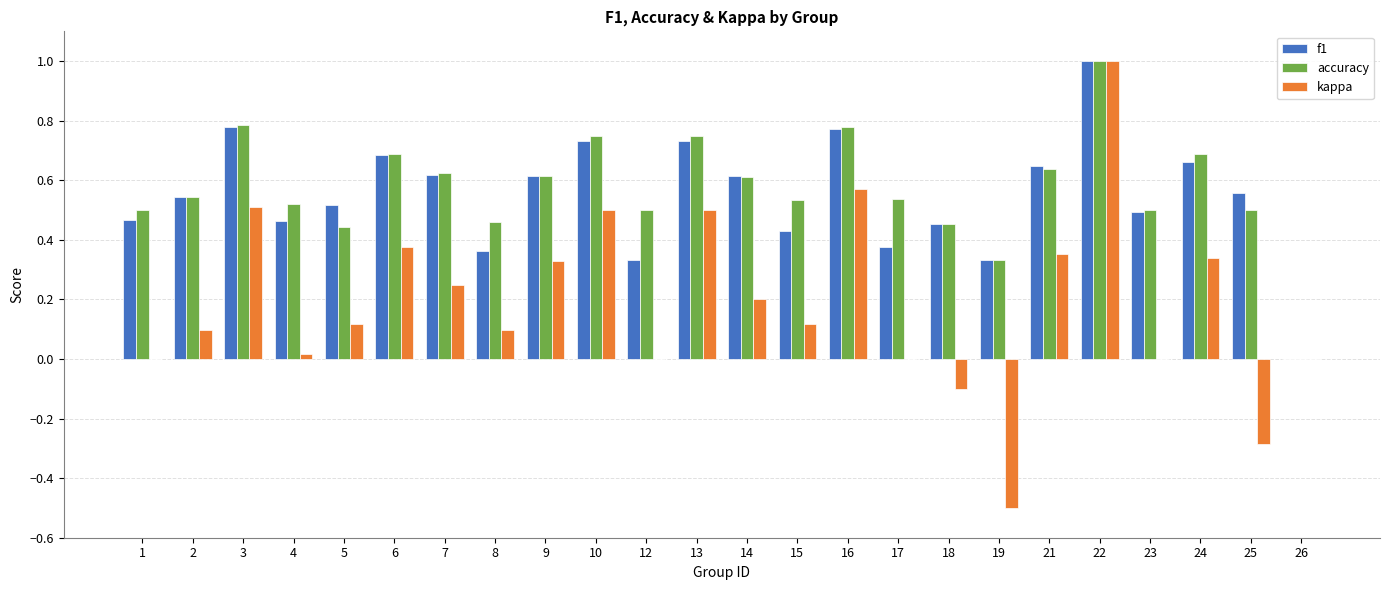

The f1 series shows 0.8 at 25. True or false?

False